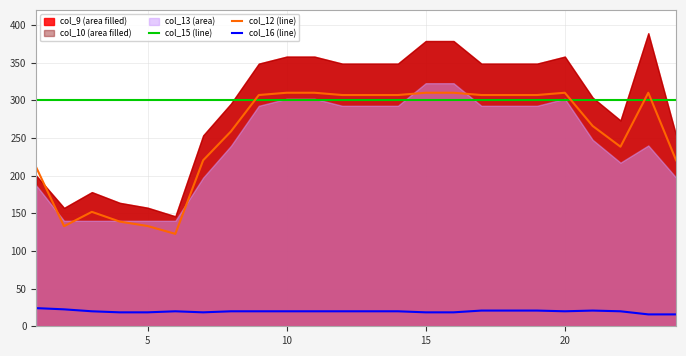

What is the minimum value for col_12 (line)?

122.7